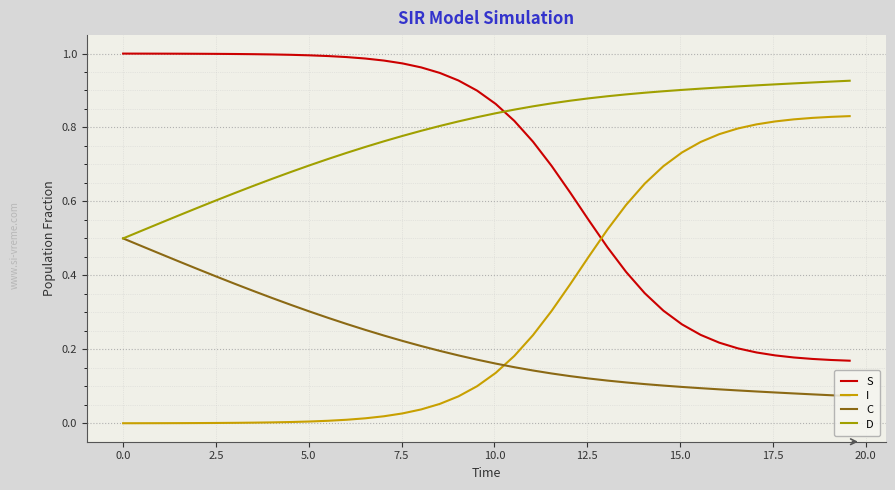

Rank the series by their maximum value, from highest to lowest.

S, D, I, C